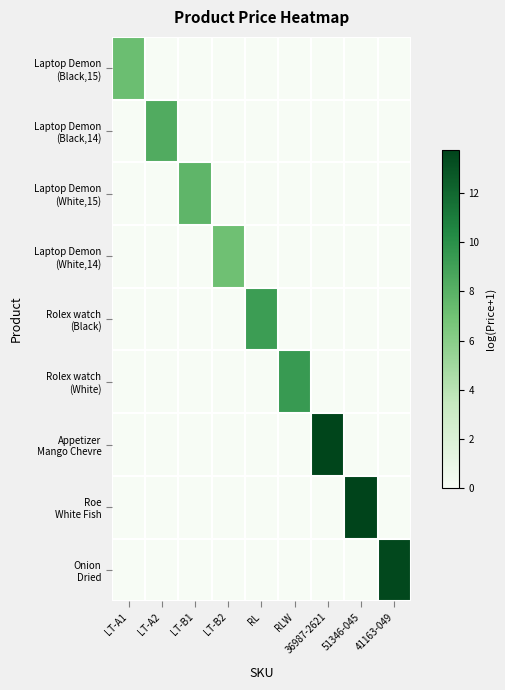

How many distinct data groups are displayed?

9